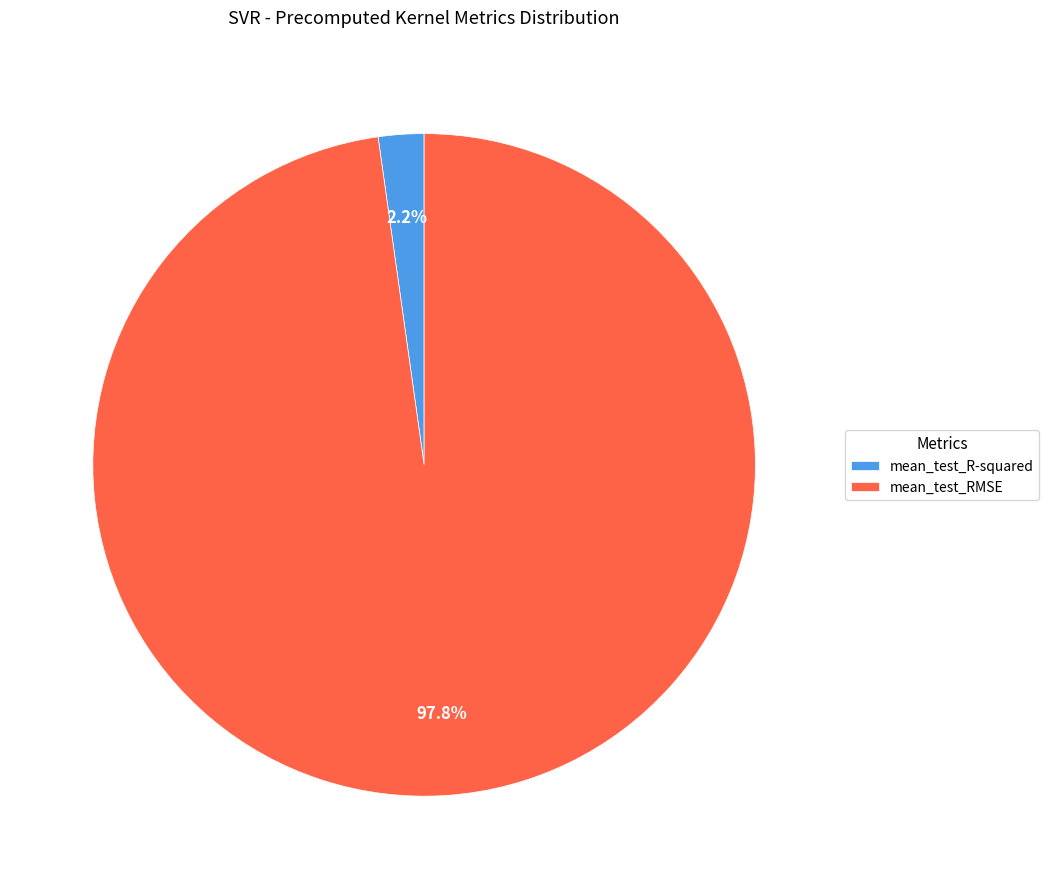

Which slice is the smallest?

mean_test_R-squared